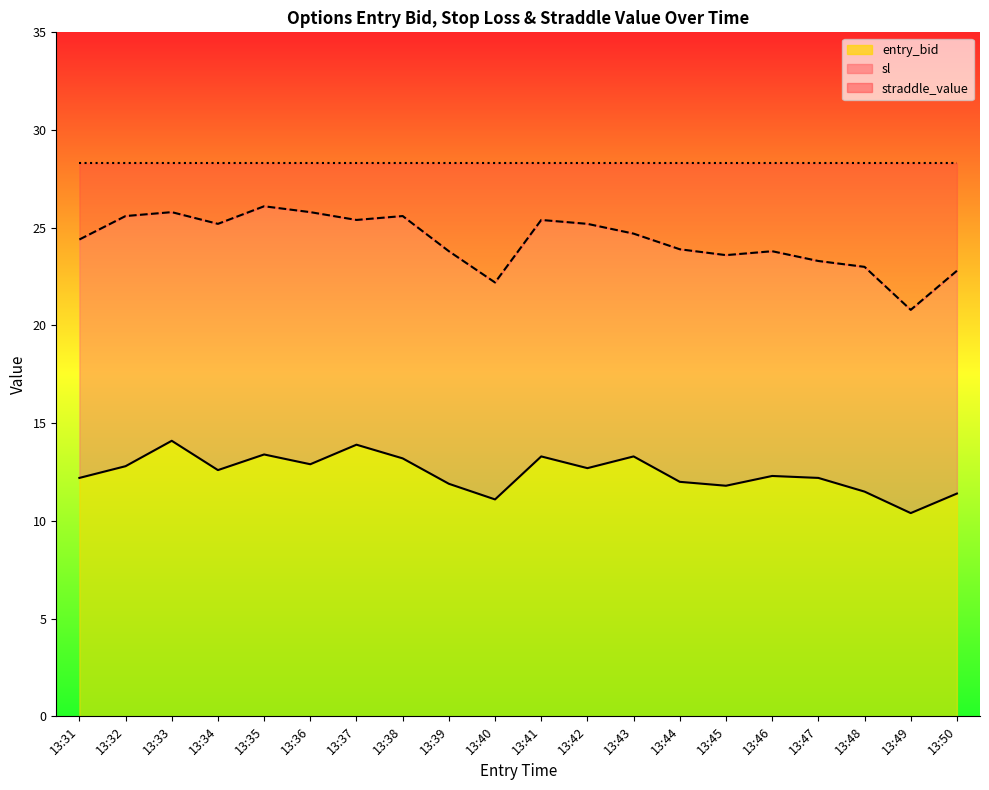

True or false: entry_bid and sl cross at least once.

False